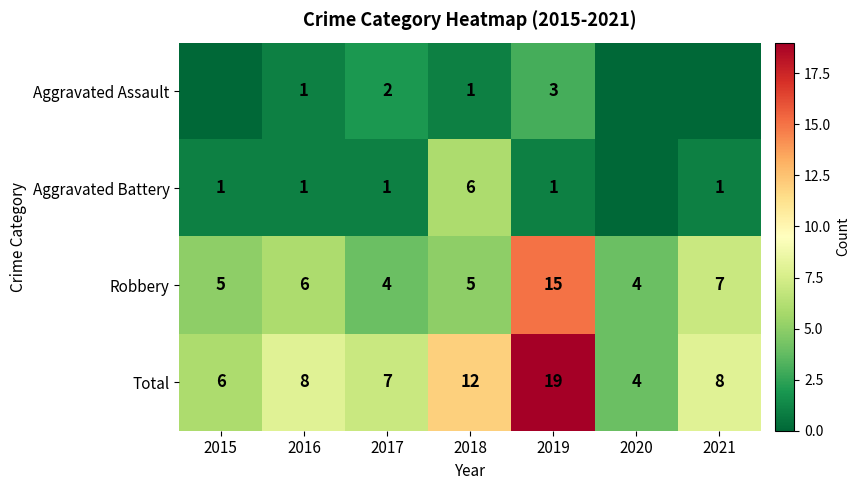

What is the difference between the Total values at 2019 and 2018?

7